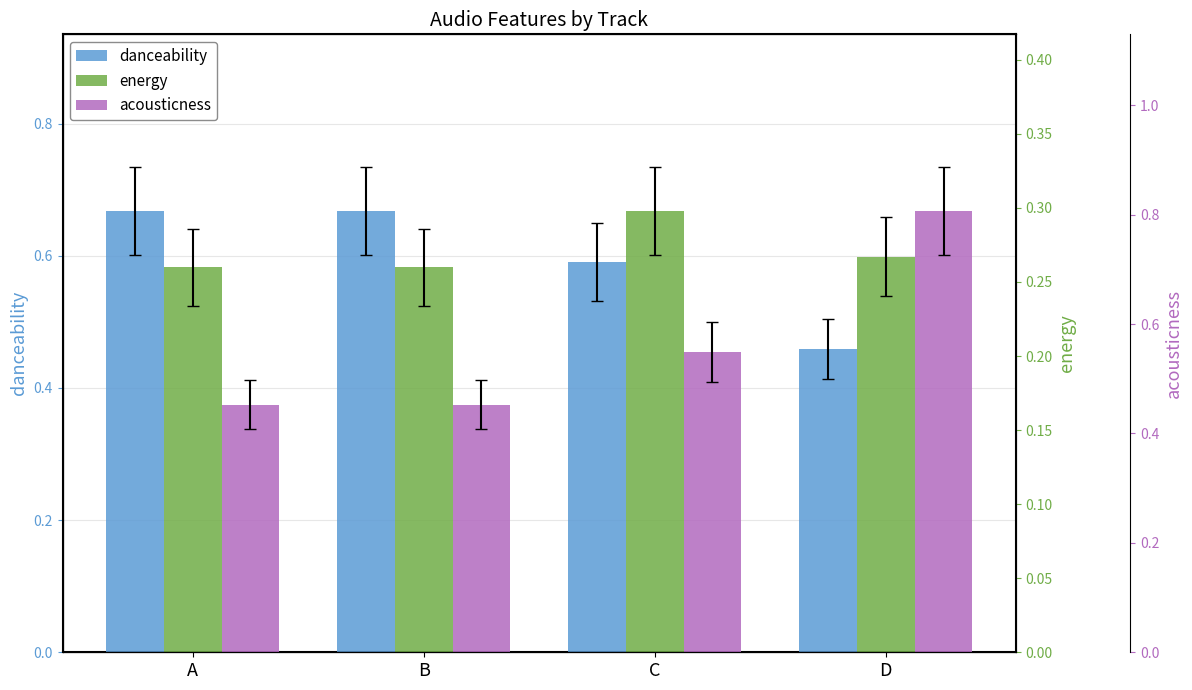

At which category is the sum across all series the highest?

D